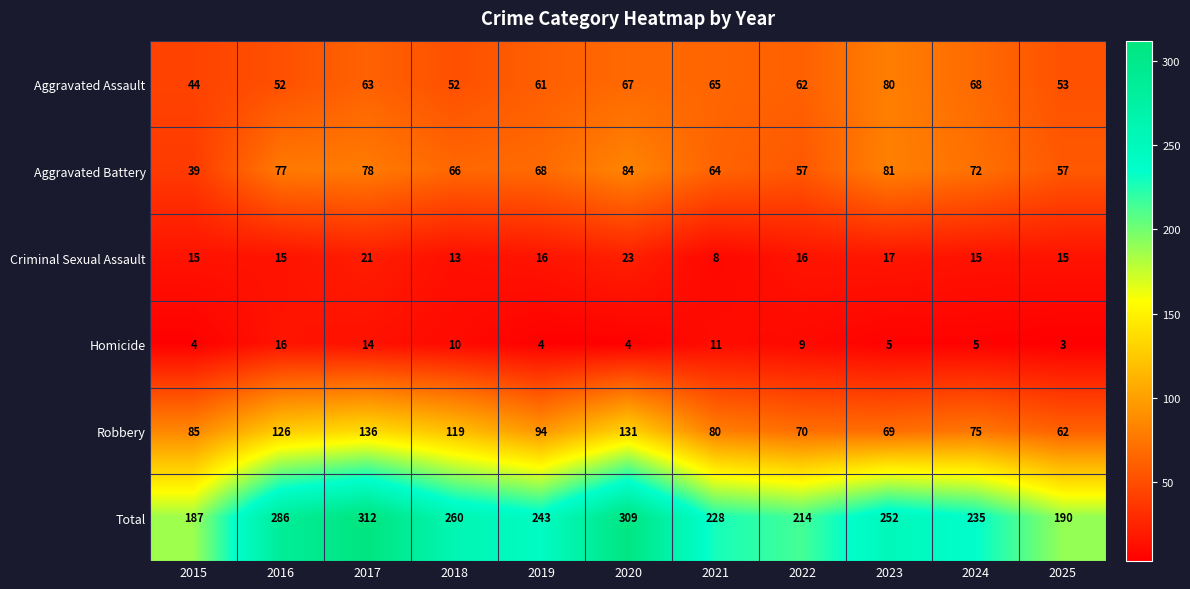

What is the greatest value displayed?

312